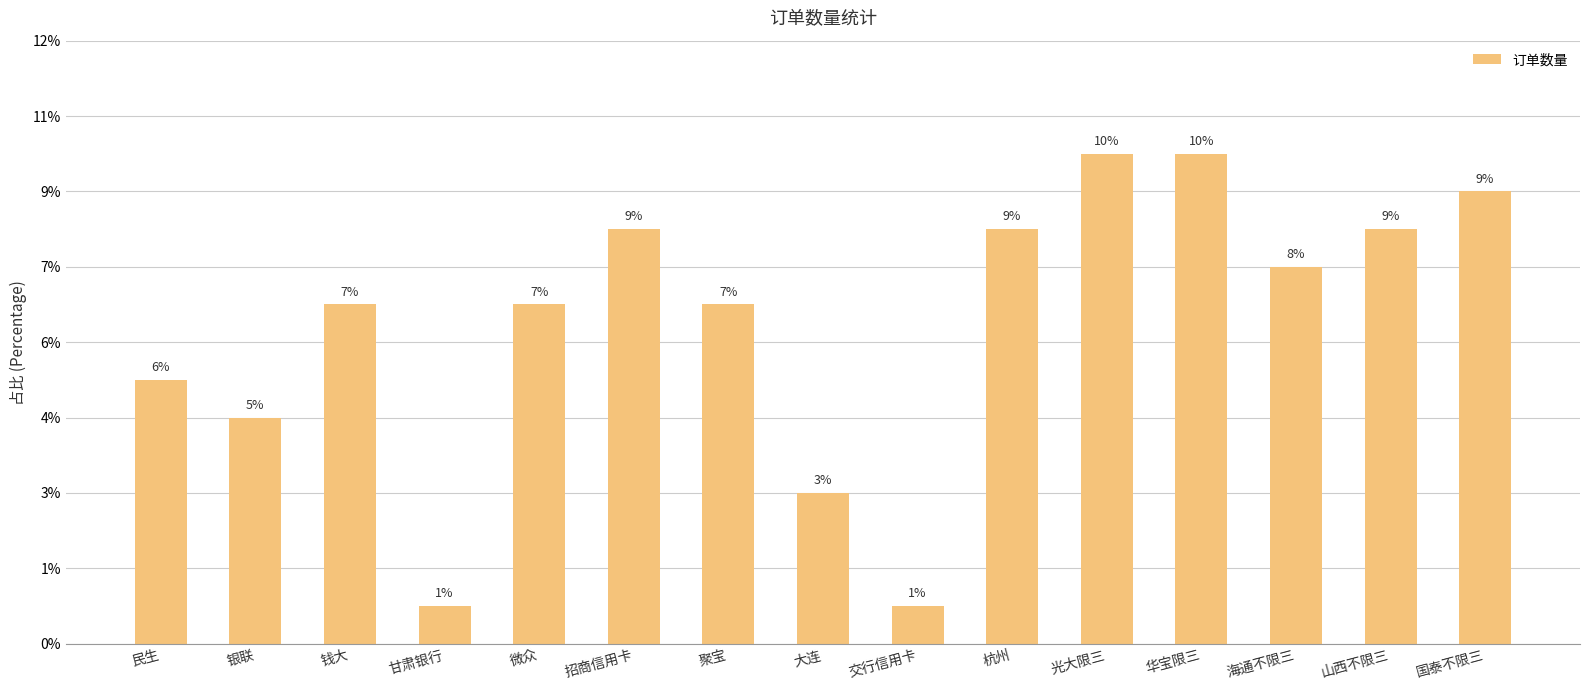

How many categories are shown in the chart?

15